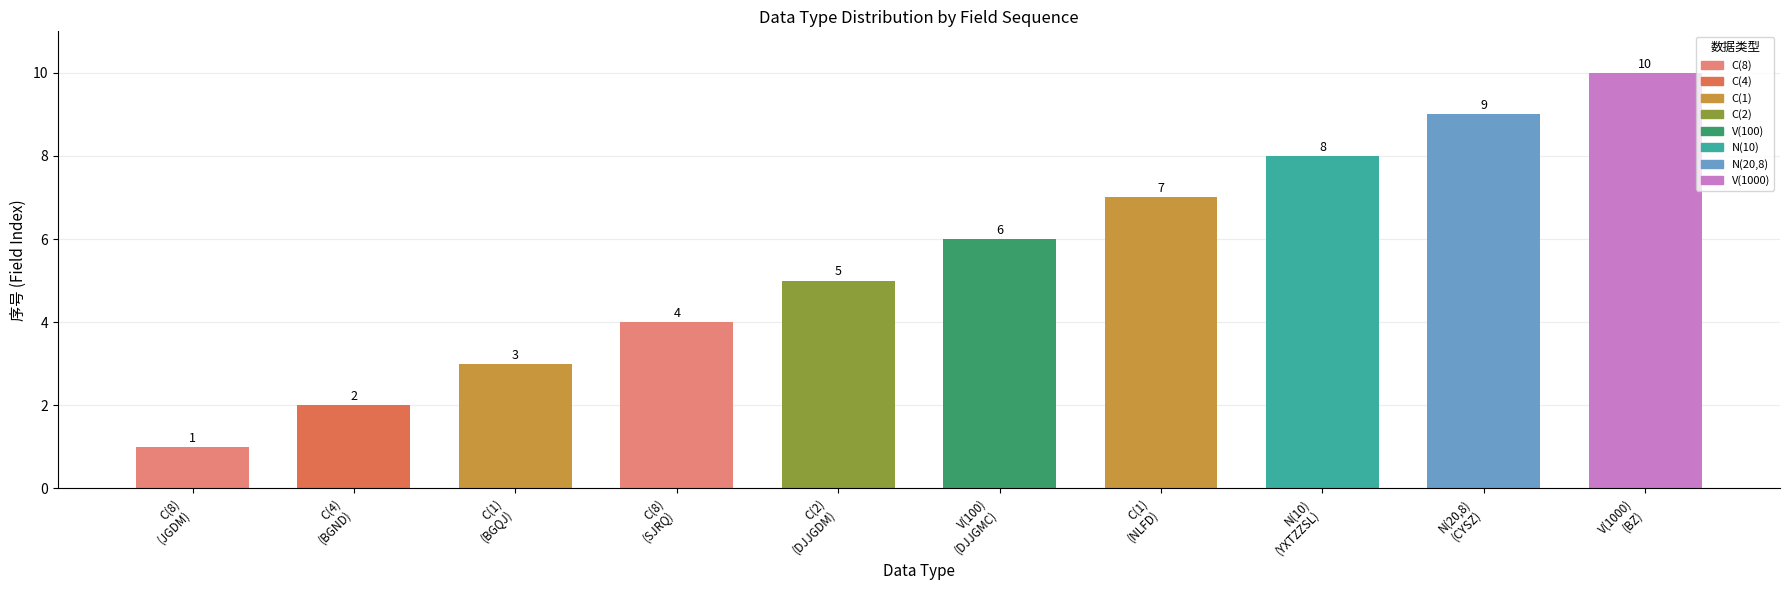

What is the sum of the values at N(20,8)
(CYSZ) and C(4)
(BGND)?

11